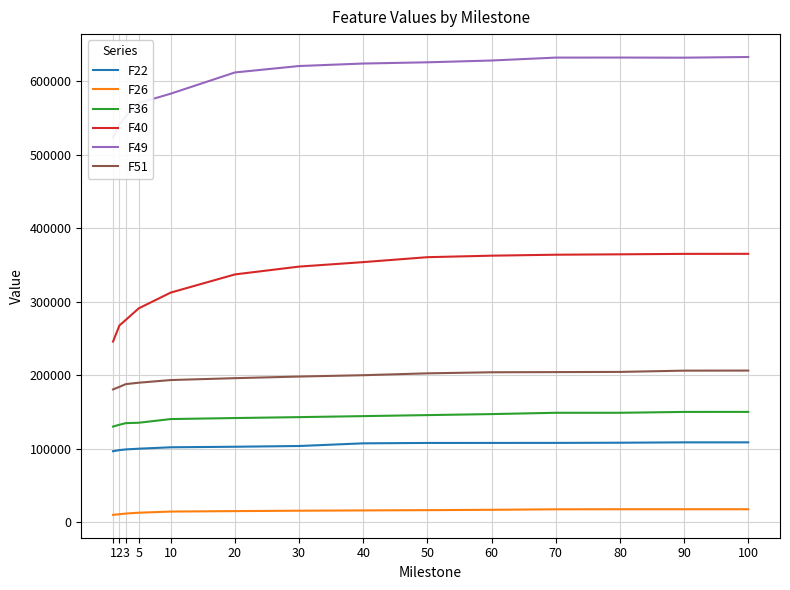

What is the maximum value for F51?

206142.0